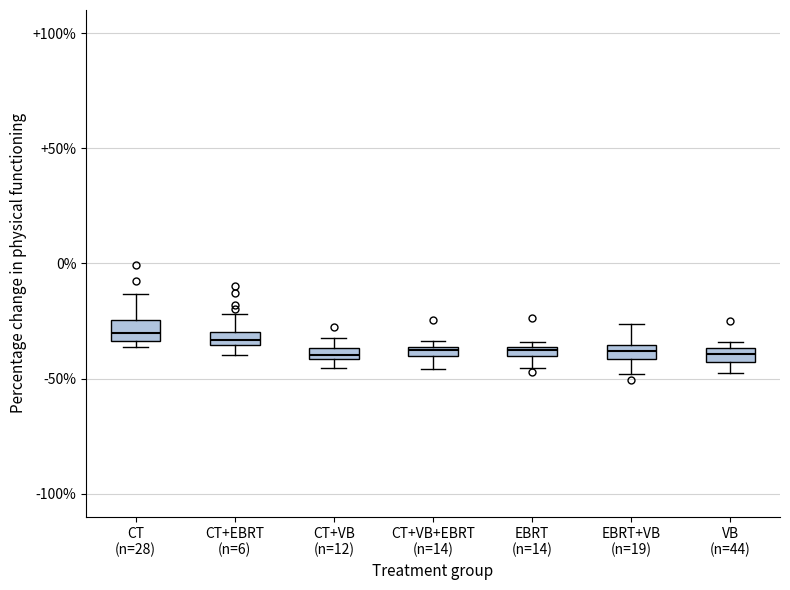

Where does the upper whisker of the box for CT+EBRT (n=6) end on the y-axis? The values are not printed on the chart, so give them approximately, as read against the axis.

-20